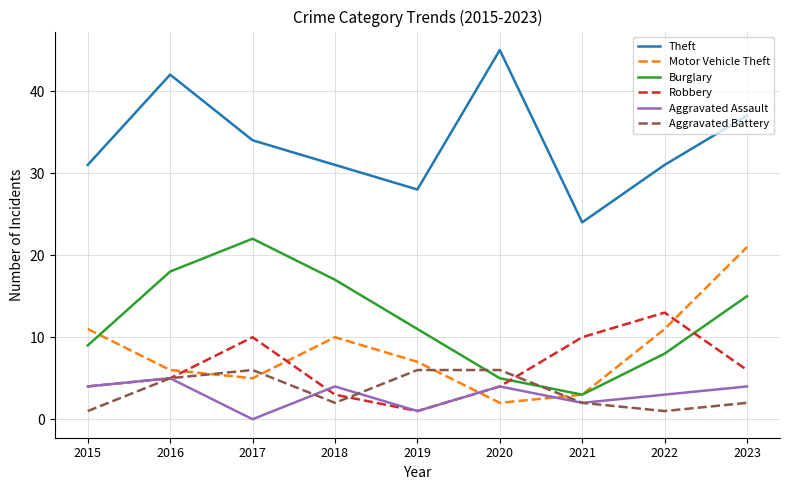

Rank the series at 2018 from highest to lowest value.

Theft, Burglary, Motor Vehicle Theft, Aggravated Assault, Robbery, Aggravated Battery